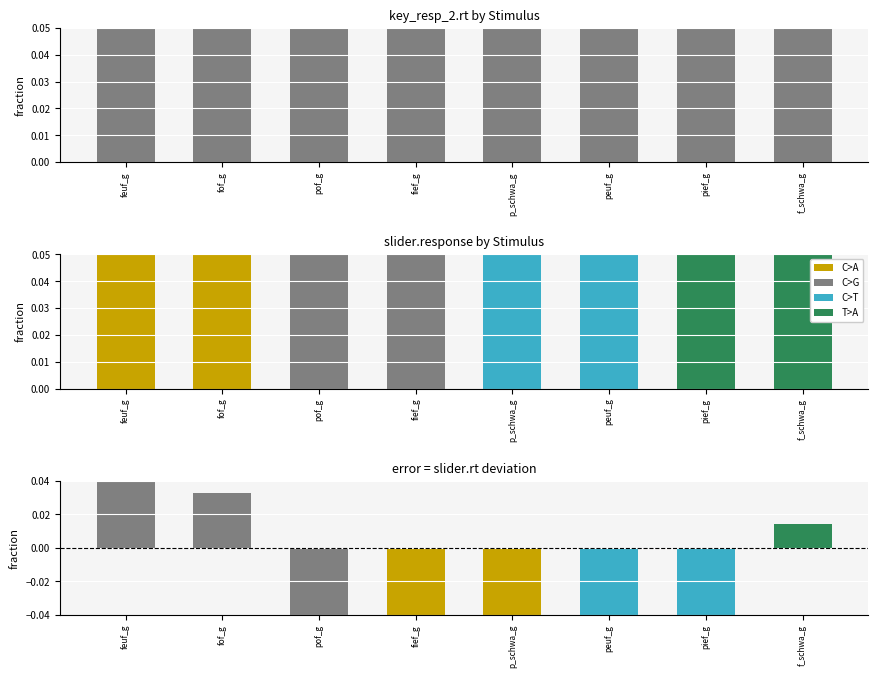

List the series in order of their peak value, lowest first.

slider.response, key_resp_2.rt, slider.rt